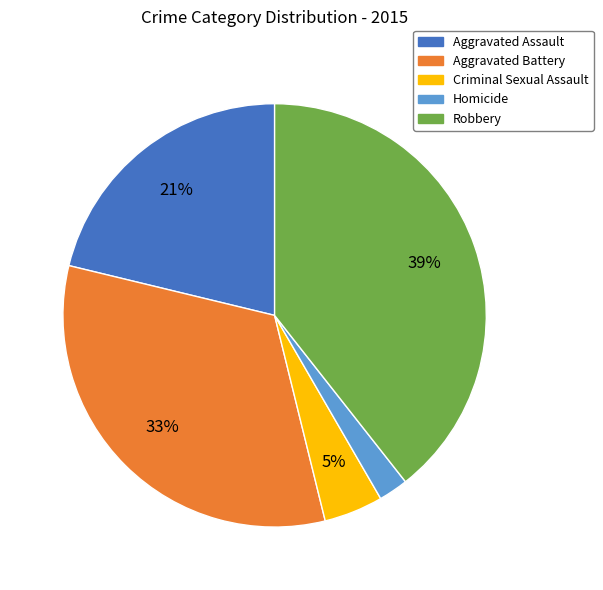

Is there any slice that represents more than half of the pie?

No